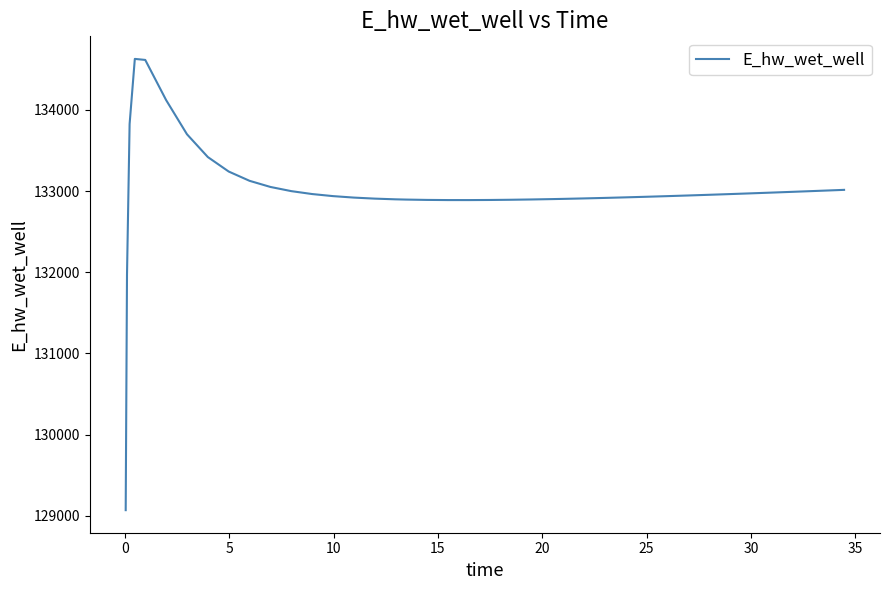

What is the smallest value displayed?

129070.3